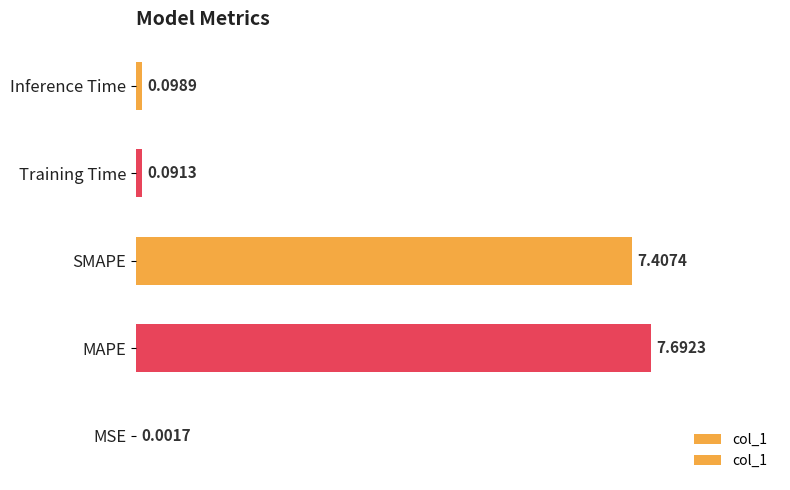

What is the change in value from MSE to SMAPE?

+7.4